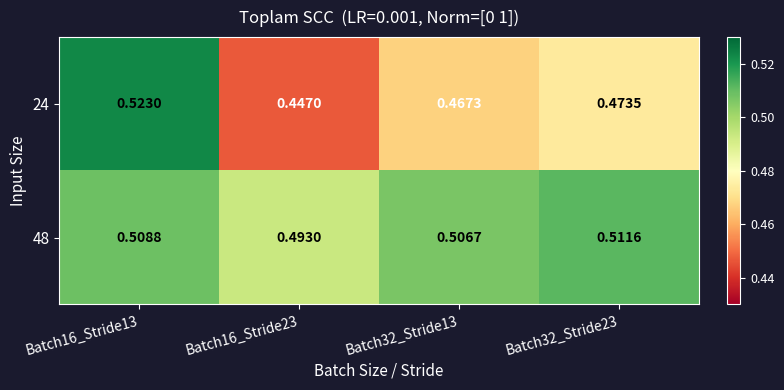

Is the value of 24 at Batch32_Stride23 greater than the value of 48 at Batch32_Stride23?

No